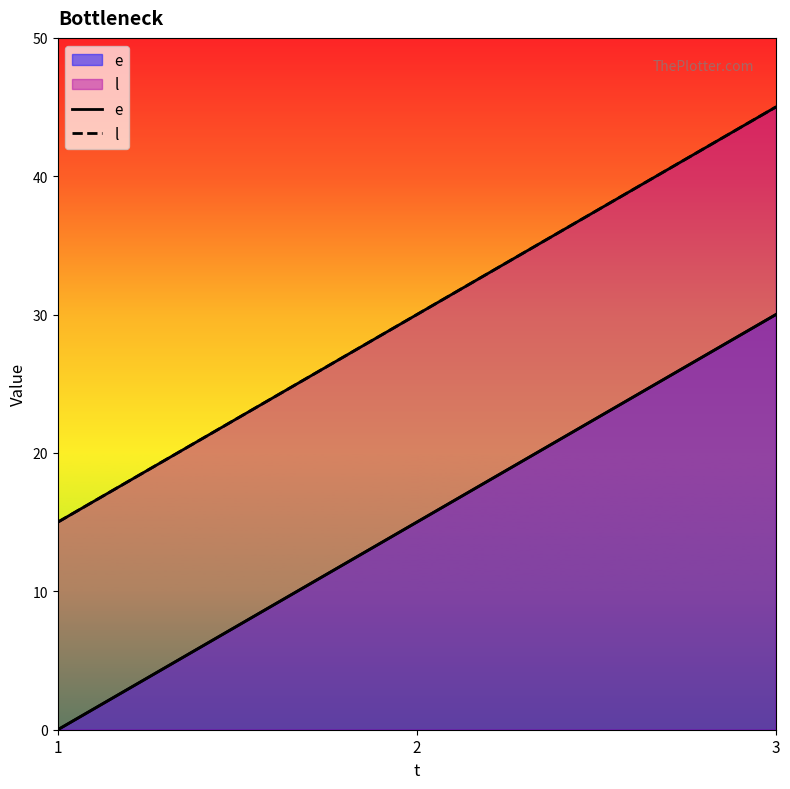

List the series in order of their peak value, lowest first.

e, l